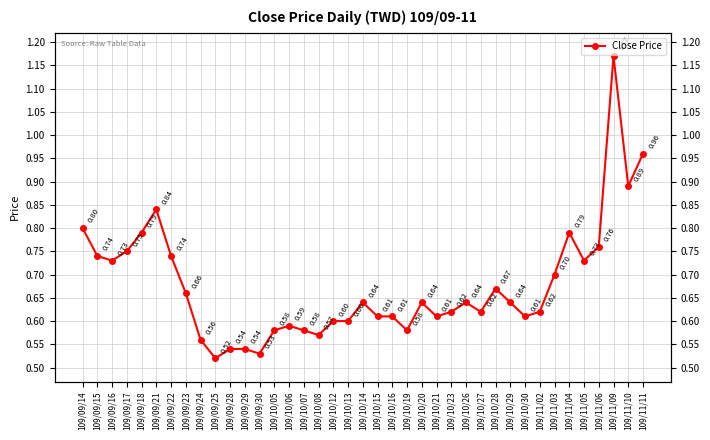

What is the change in value from 109/09/16 to 109/11/11?

+0.2